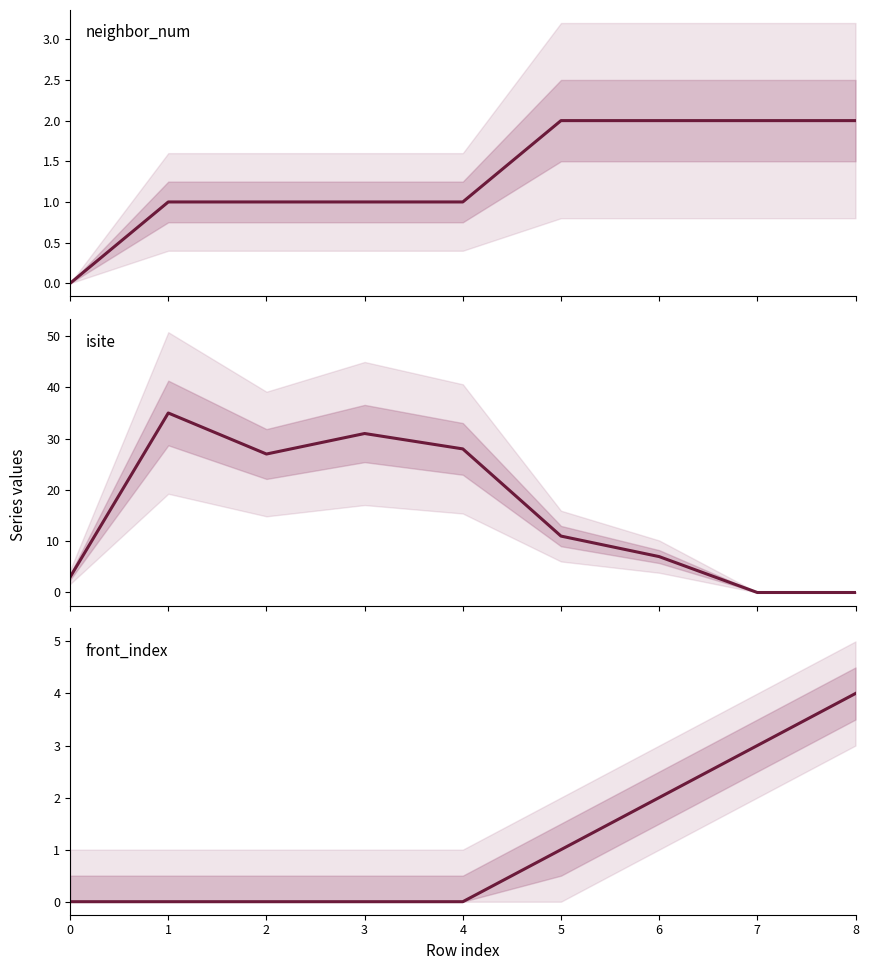

Between 4 and 7, which is larger?

7